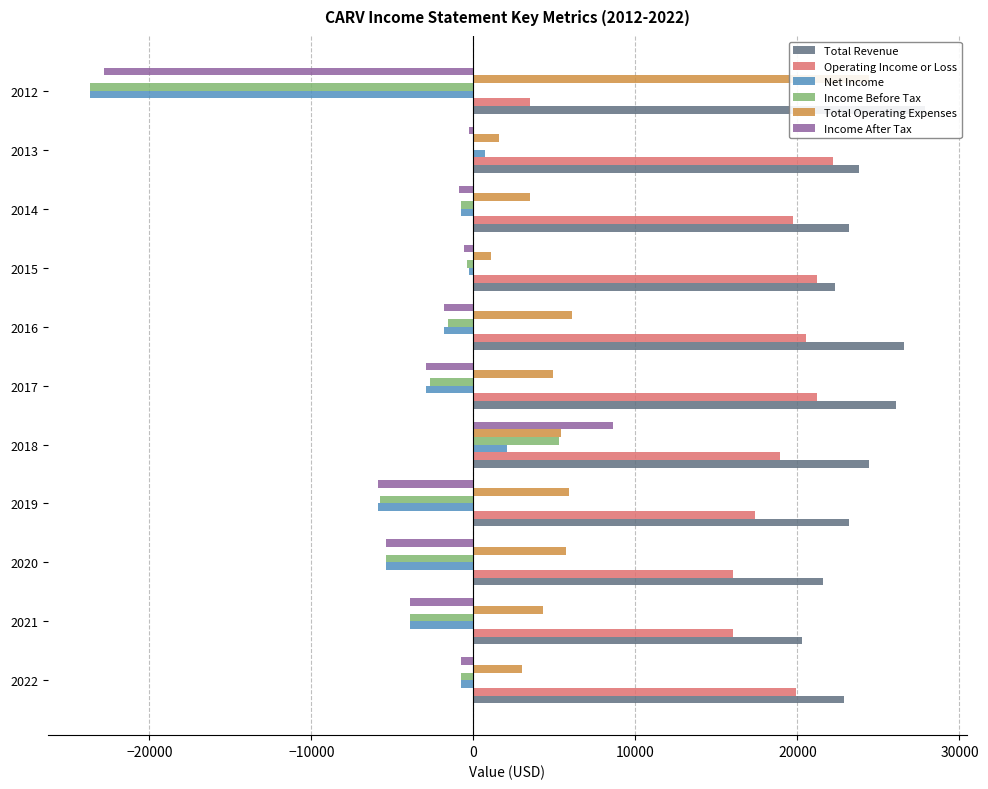

At 2018, list the series in order from smallest to largest.

Net Income, Income Before Tax, Total Operating Expenses, Income After Tax, Operating Income or Loss, Total Revenue